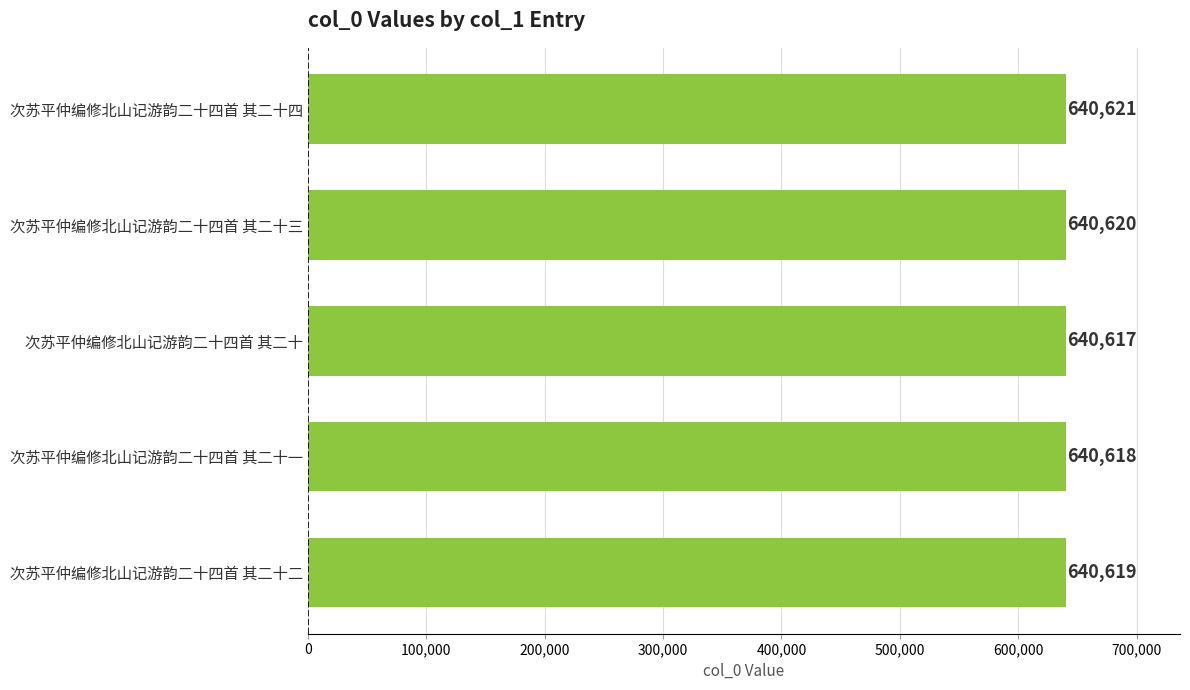

At which category does the chart reach its minimum across all series?

次苏平仲编修北山记游韵二十四首 其二十